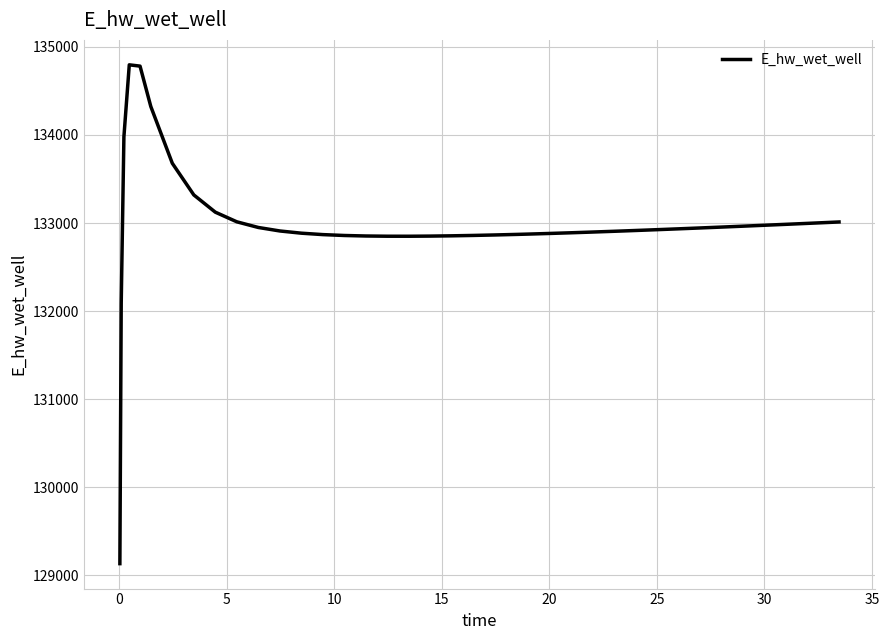

What is the average value?

132988.2